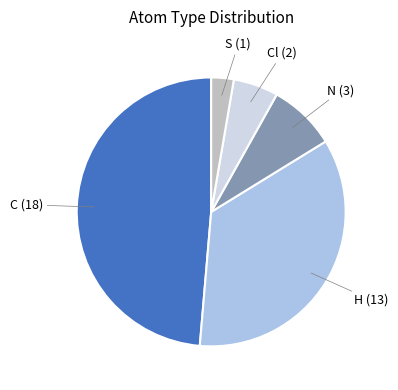

Does any single category account for the majority?

No